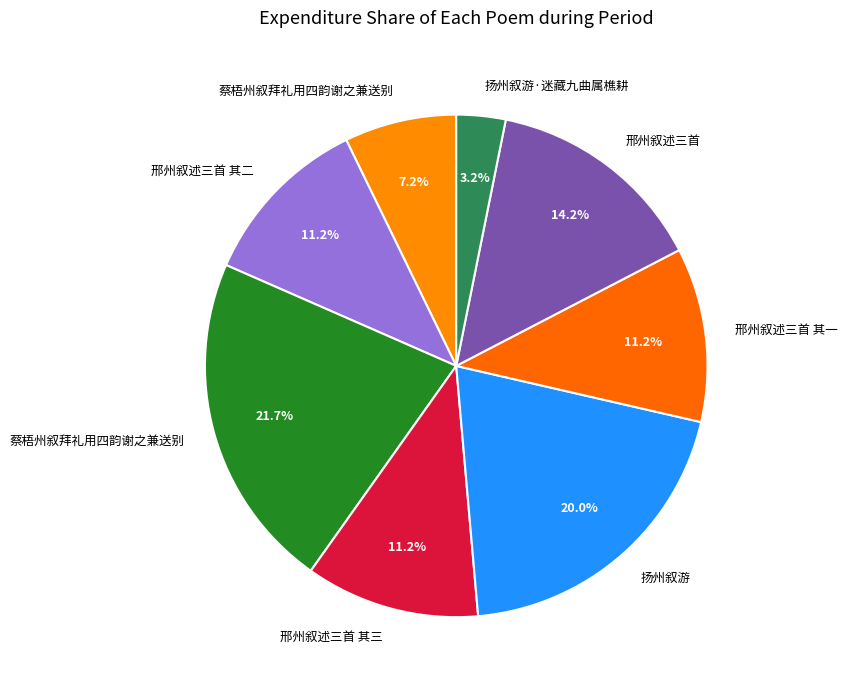

How many slices are in this pie chart?

8